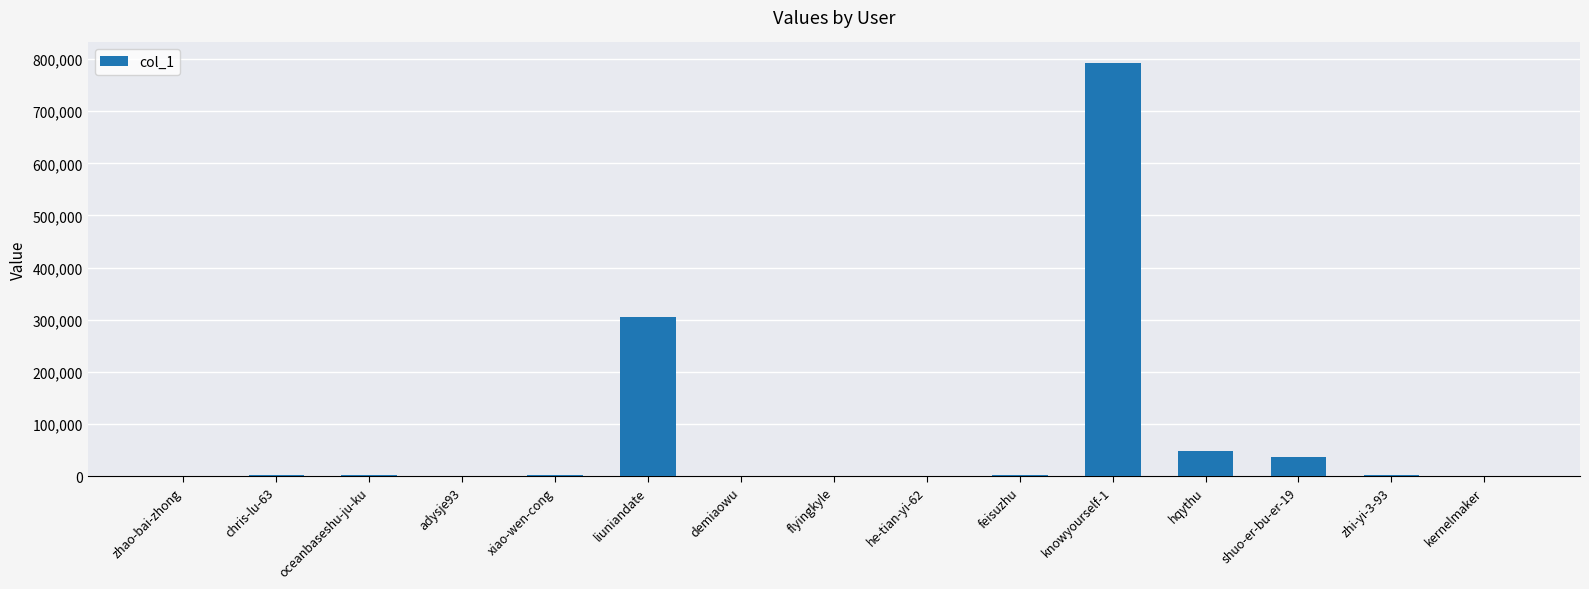

What is the sum of all values?

1192508